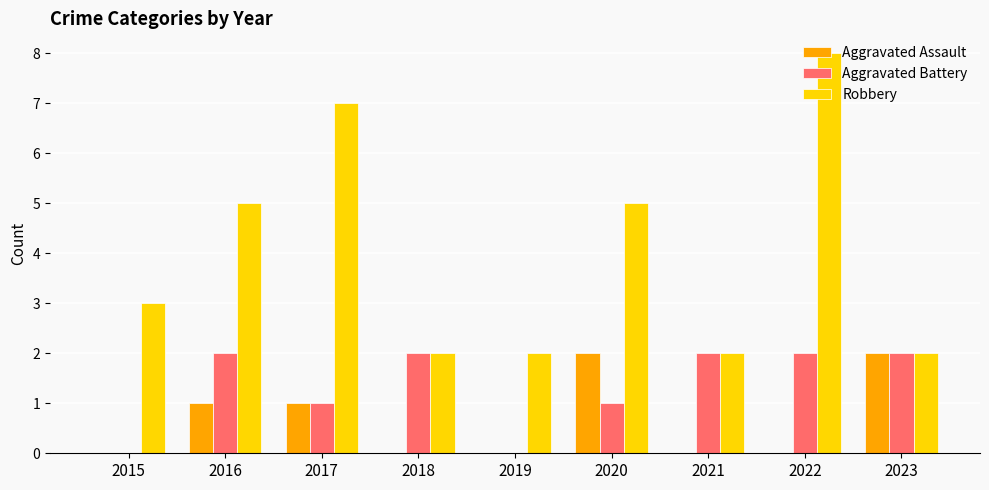

What is the sum of all Aggravated Assault values?

6